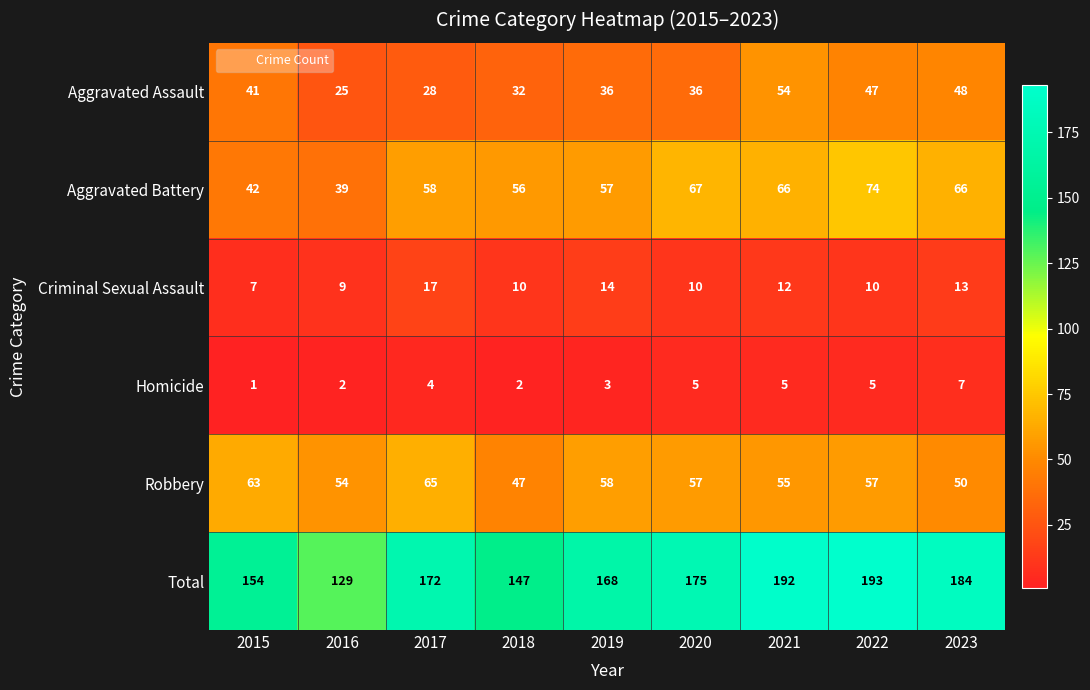

What is the difference between the Total values at 2017 and 2022?

21